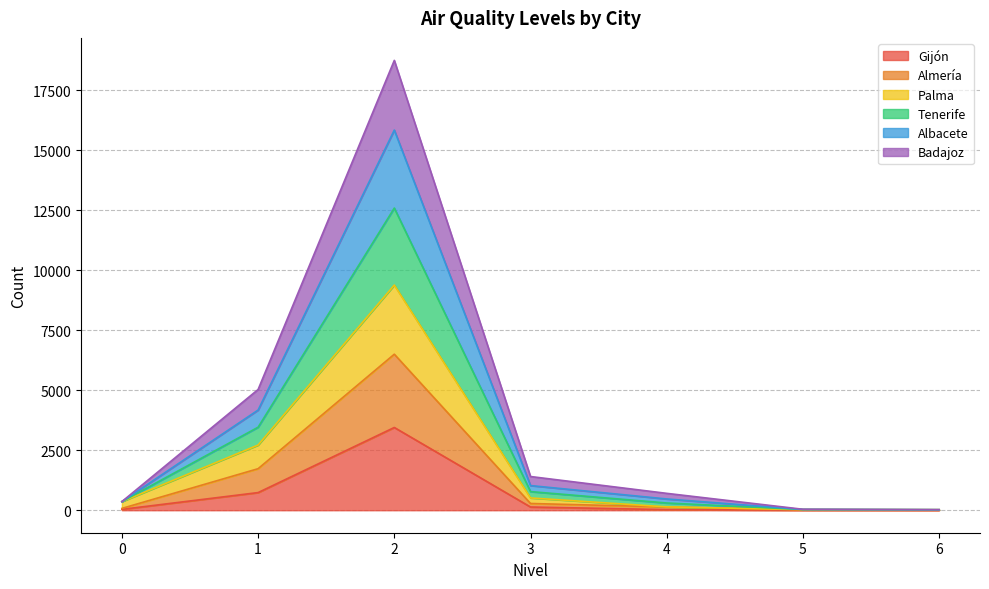

The Tenerife series shows 12 at 5.0. True or false?

False